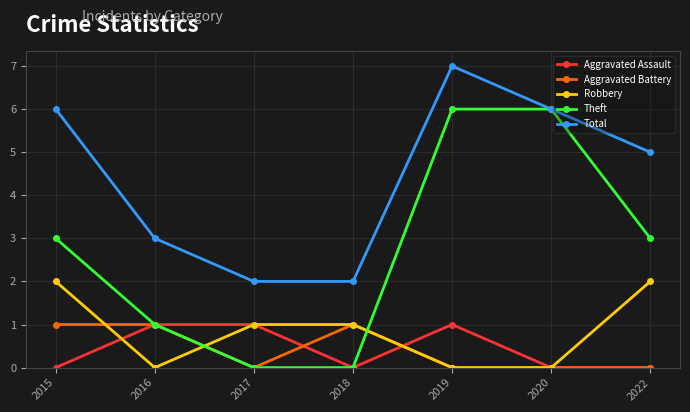

Where is the first local maximum for Total?

2019